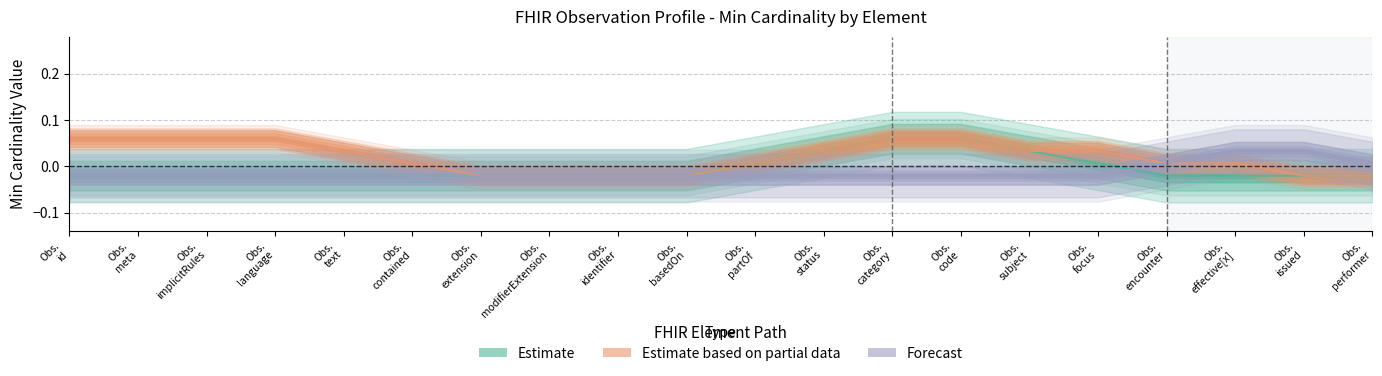

Is it true that Estimate equals 0.0 at Obs.
focus?

True